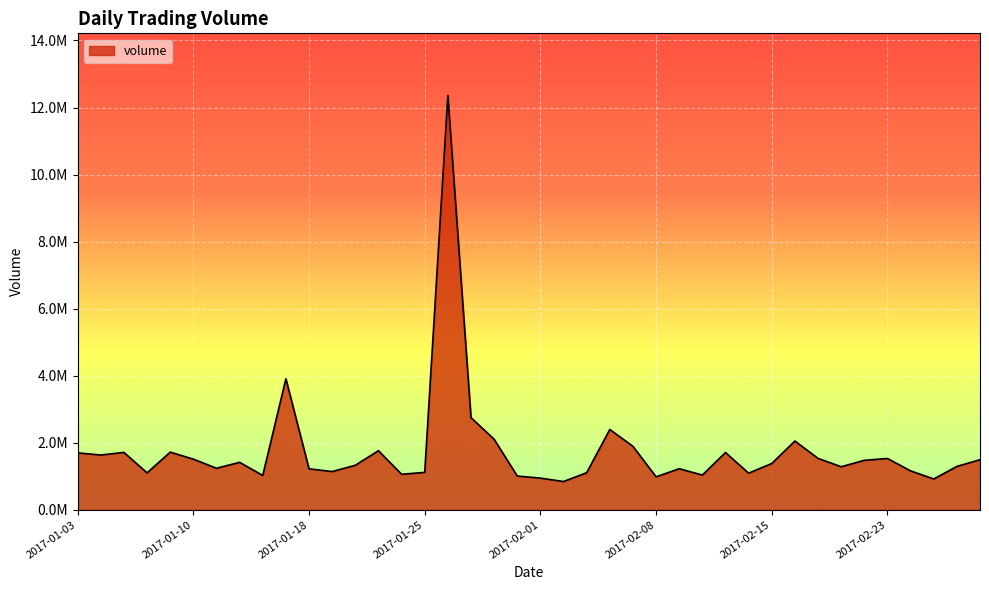

Where does the data first go above 1380200?

2017-01-03